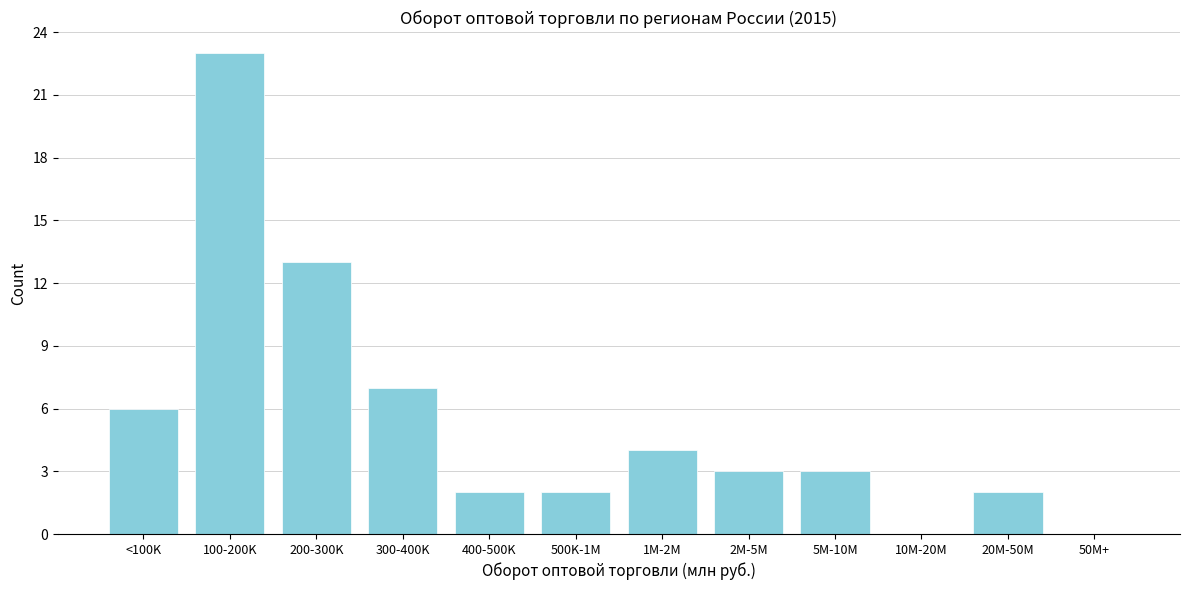

Reading left to right, what are all the values shown in this chart?

<100K=6	100-200K=23	200-300K=13	300-400K=7	400-500K=2	500K-1M=2	1M-2M=4	2M-5M=3	5M-10M=3	10M-20M=0	20M-50M=2	50M+=0